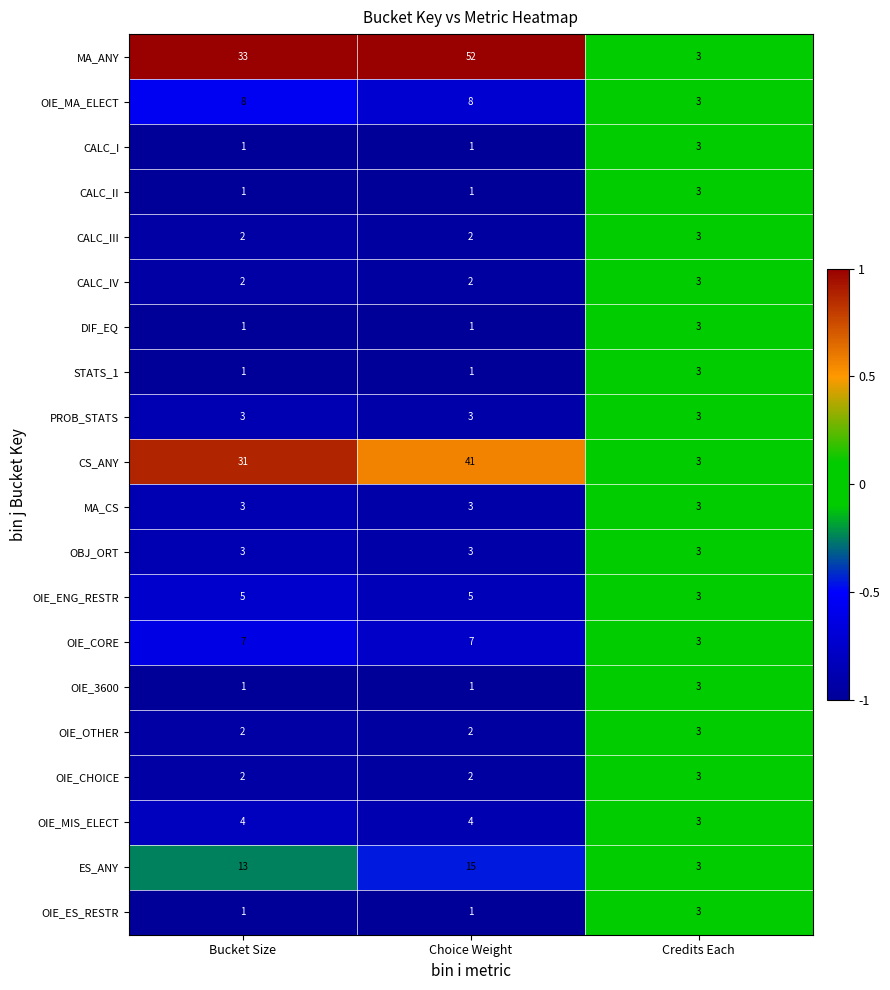

What is the difference between the CS_ANY values at Bucket Size and Choice Weight?

10